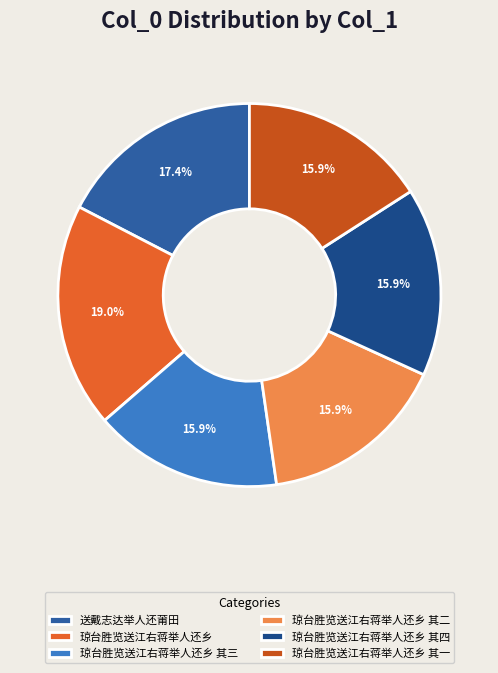

To the nearest percent, what is the difference between the largest and smallest slice percentages?

3%